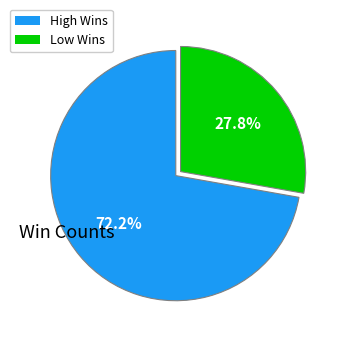

How many segments does this pie chart have?

2